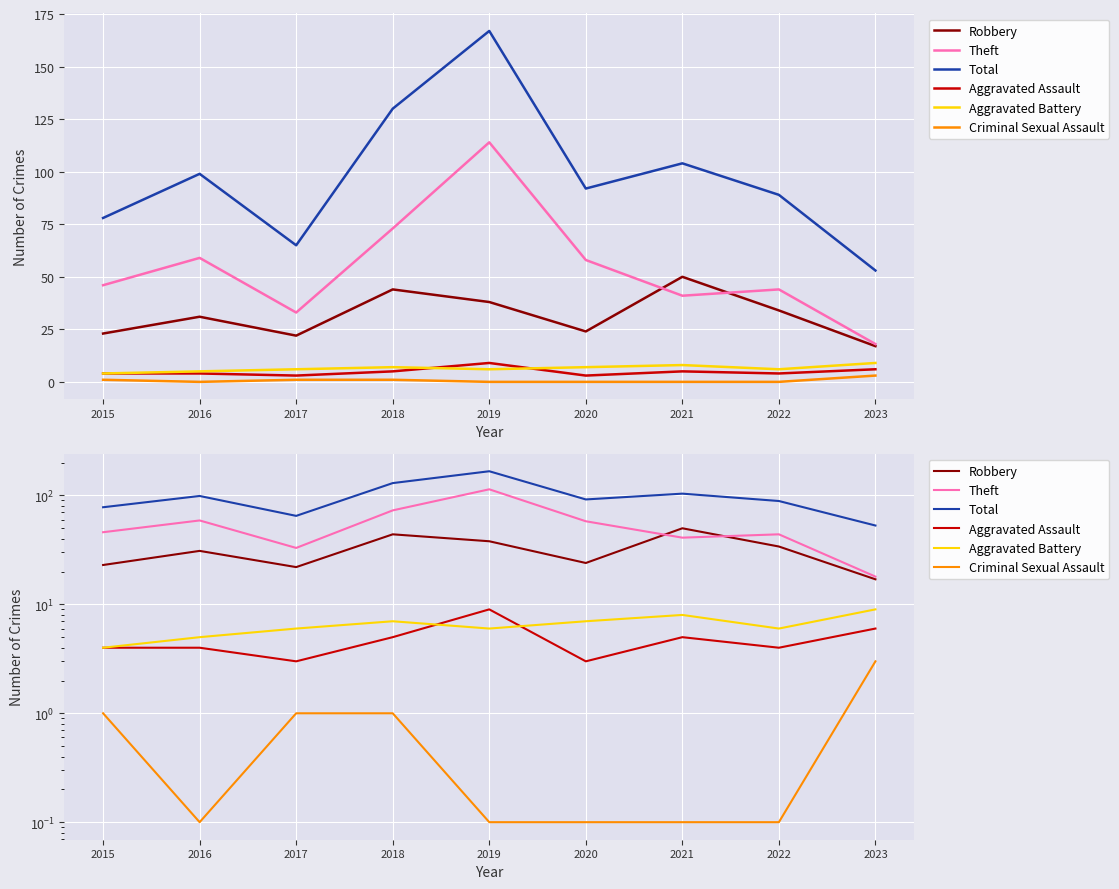

At which category is the sum across all series the highest?

2019